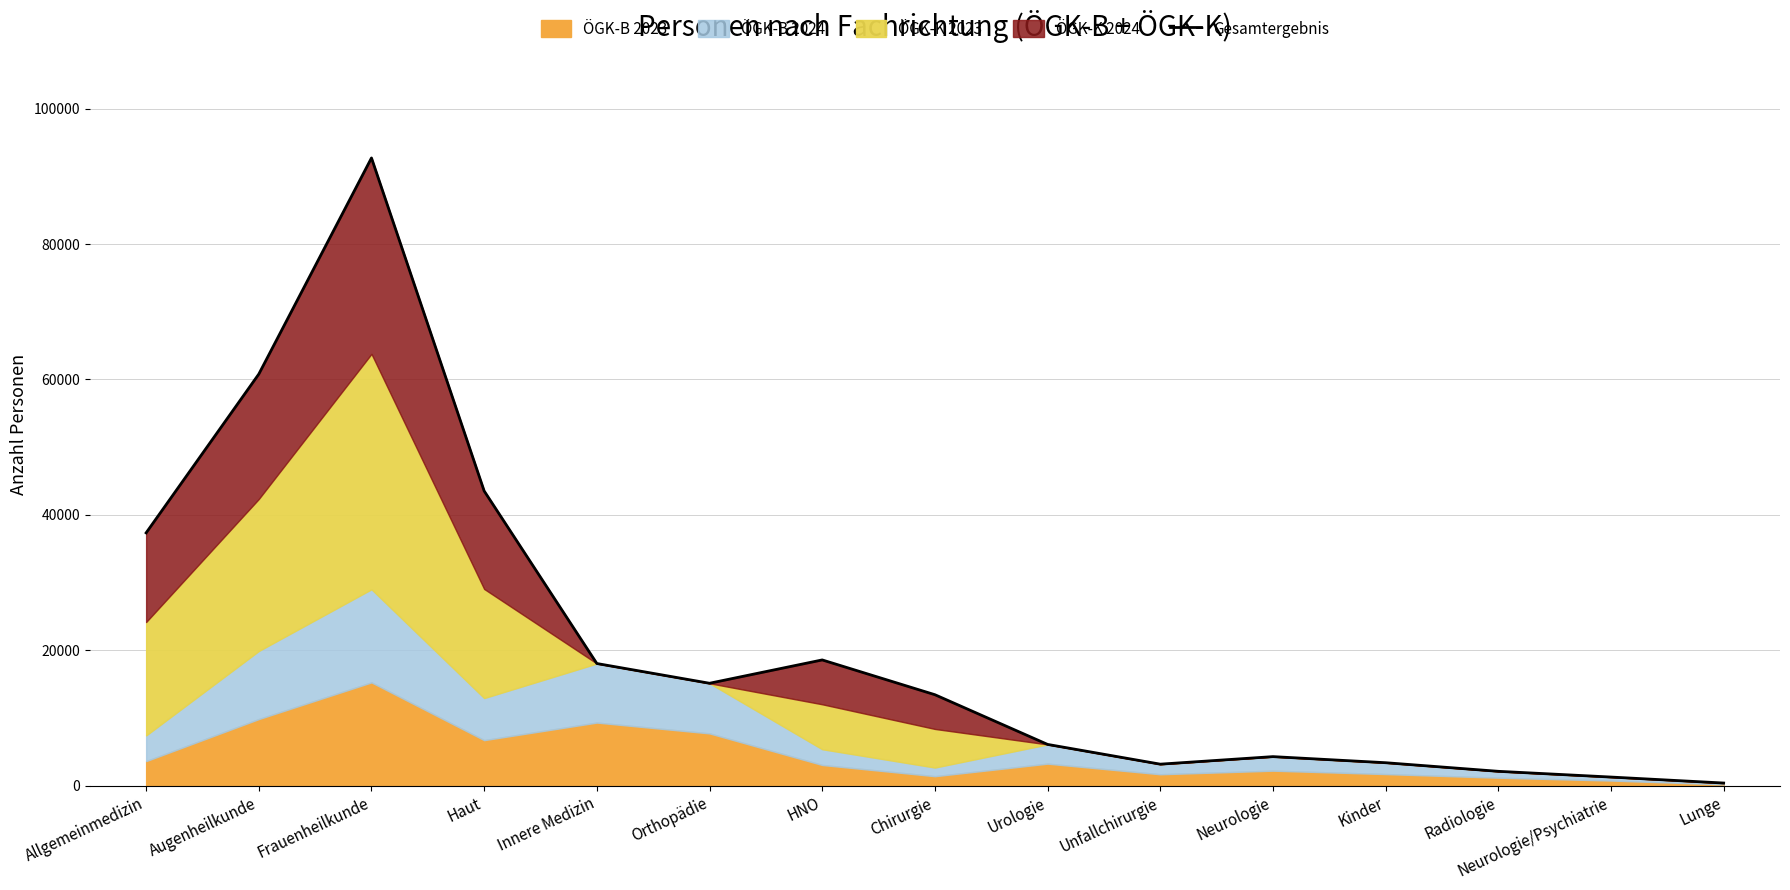

What is the change in value from Urologie to Lunge?

-5704